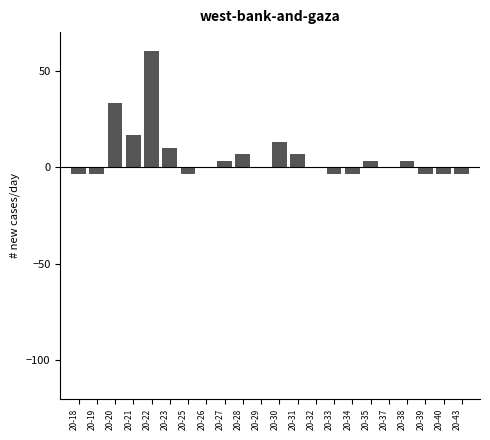

Is it true that the value at 20-22 is 60.0?

True